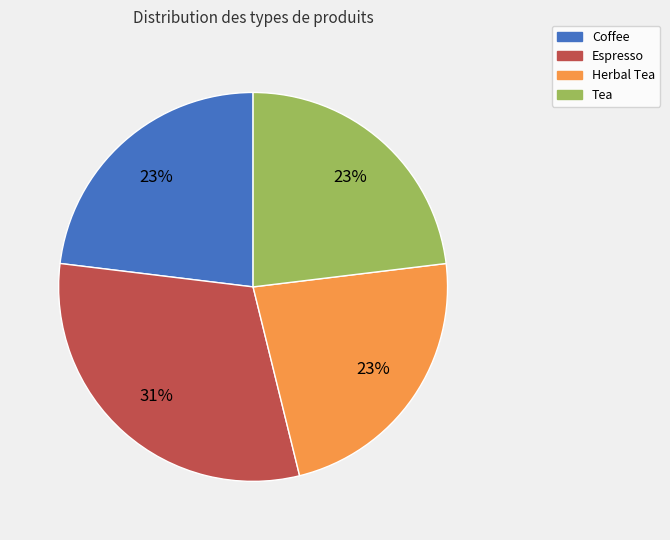

How many segments does this pie chart have?

4